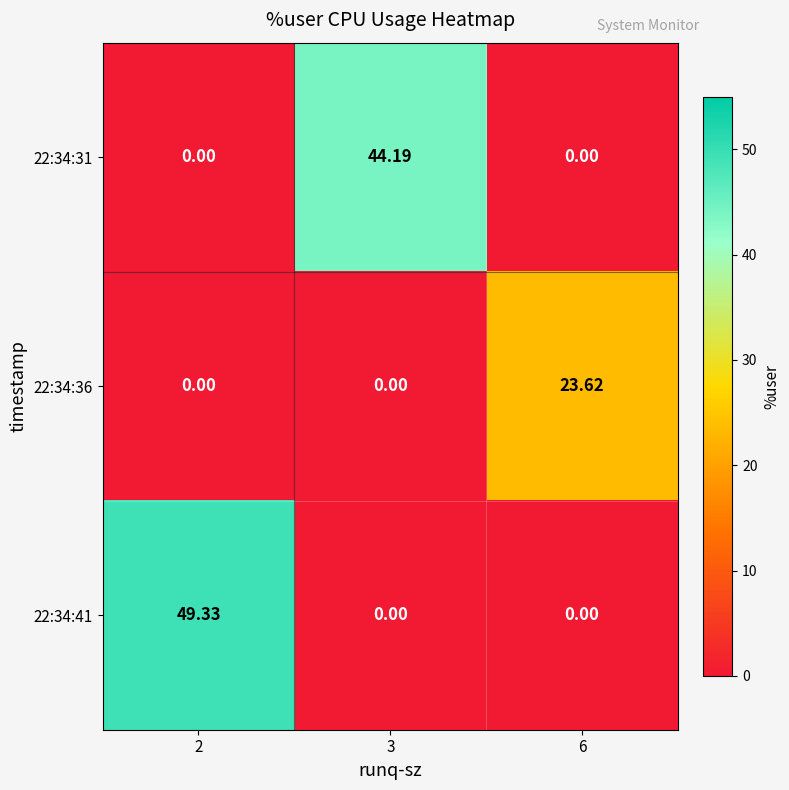

How many series are shown in this chart?

3